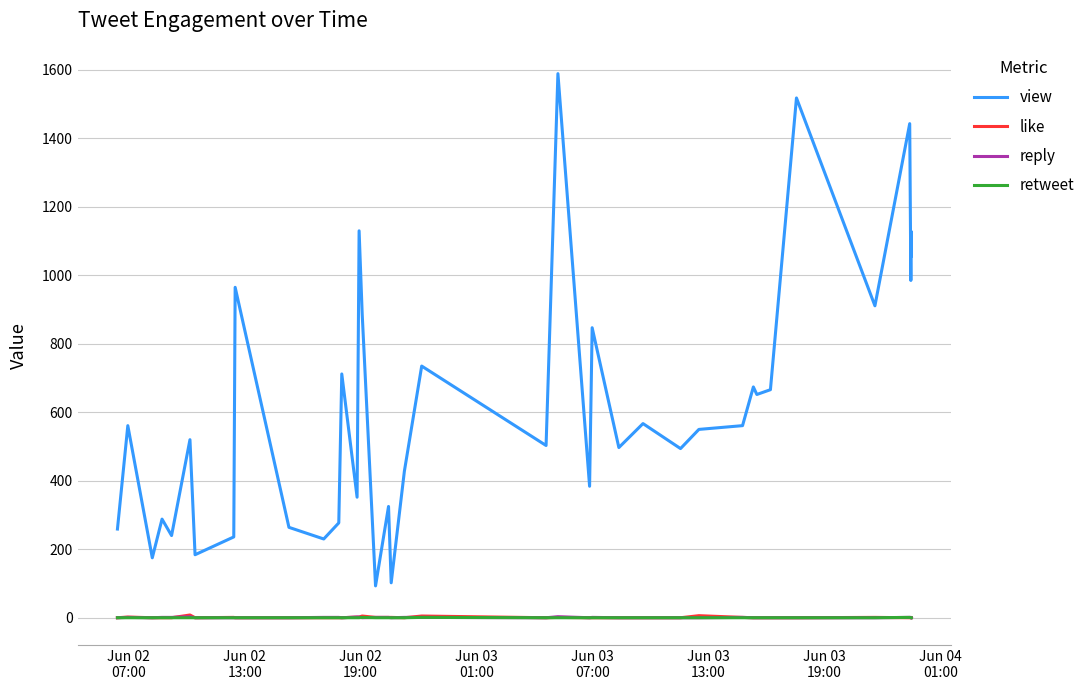

Which series has the largest total across all categories?

view